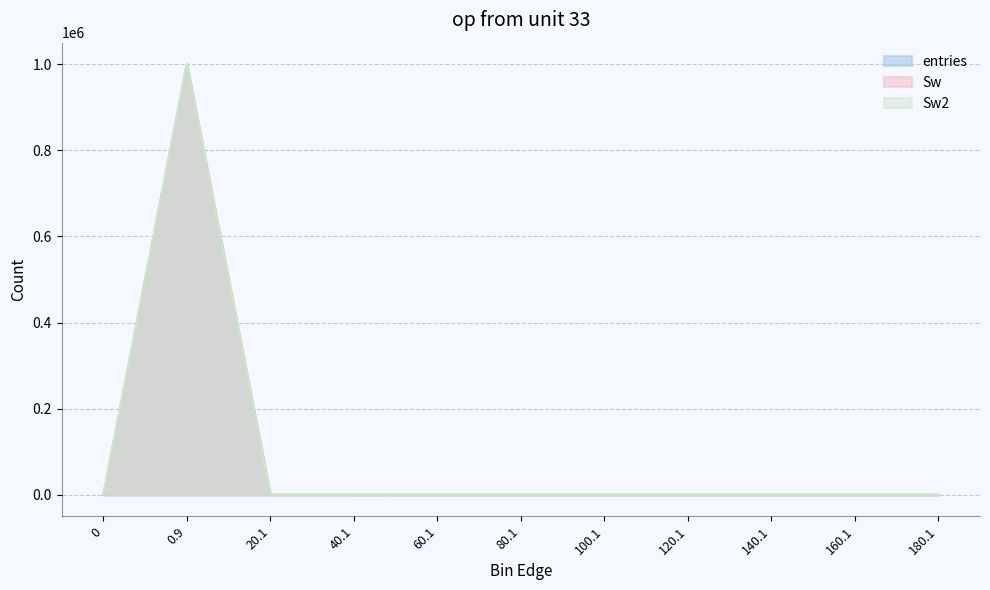

At 160.1, list the series in order from smallest to largest.

entries, Sw, Sw2